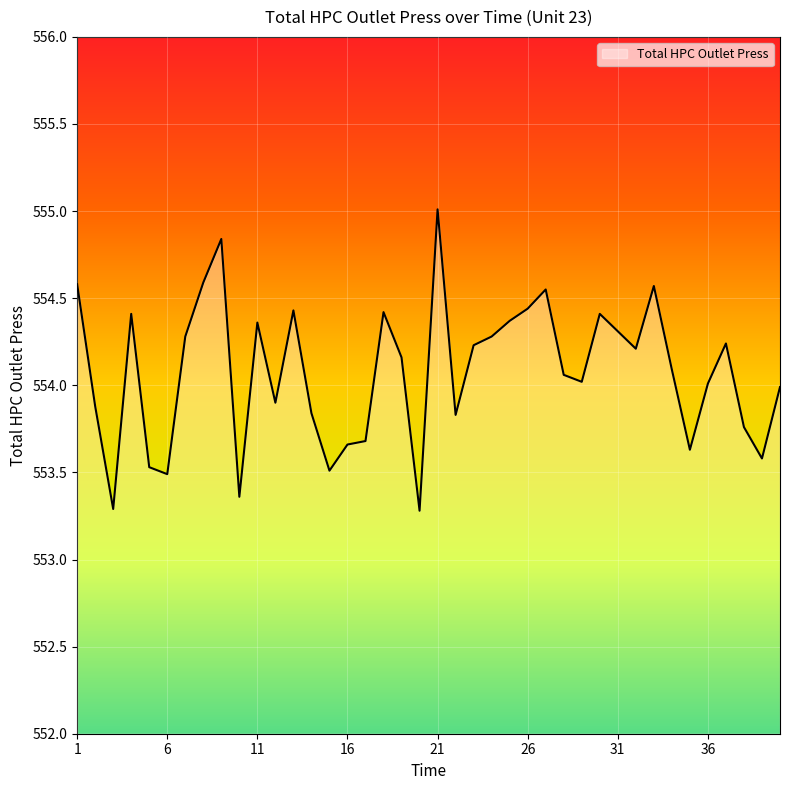

What is the minimum value shown in the chart?

553.3